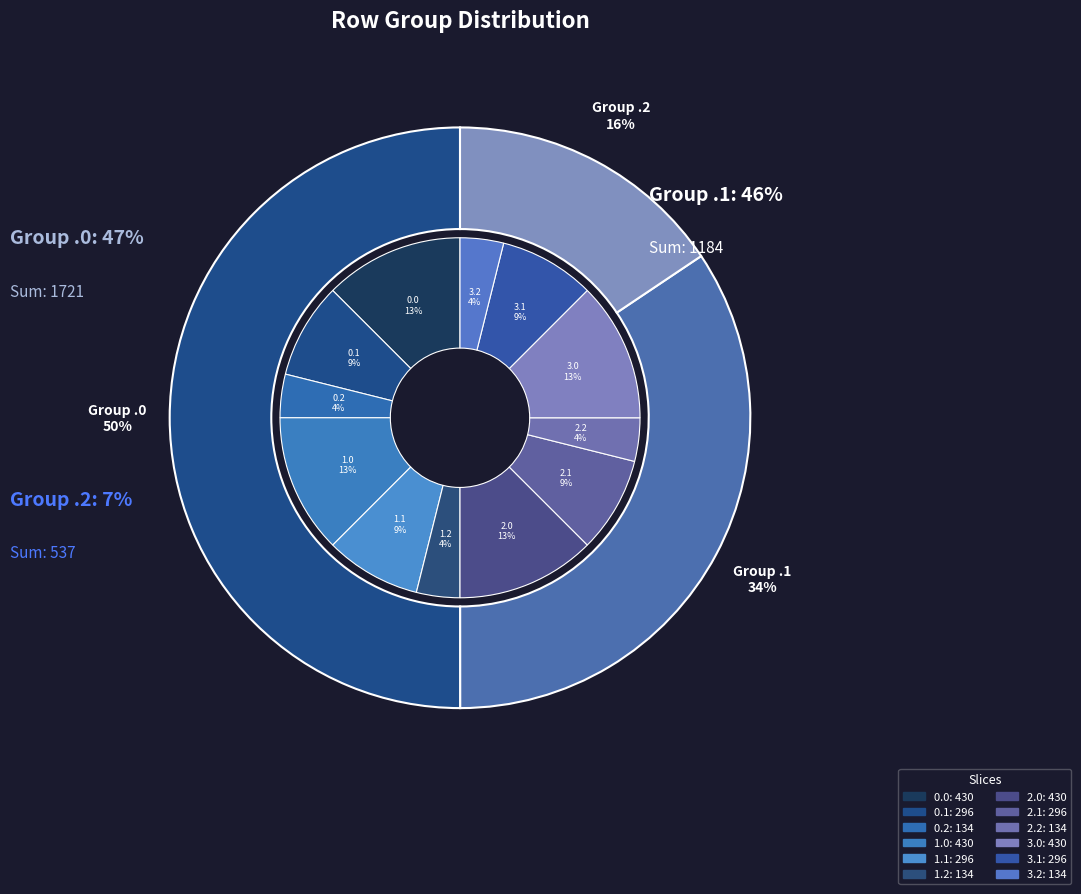

Rank the categories by value from highest to lowest.

0.0, 1.0, 2.0, 3.0, 0.1, 1.1, 2.1, 3.1, 0.2, 1.2, 2.2, 3.2